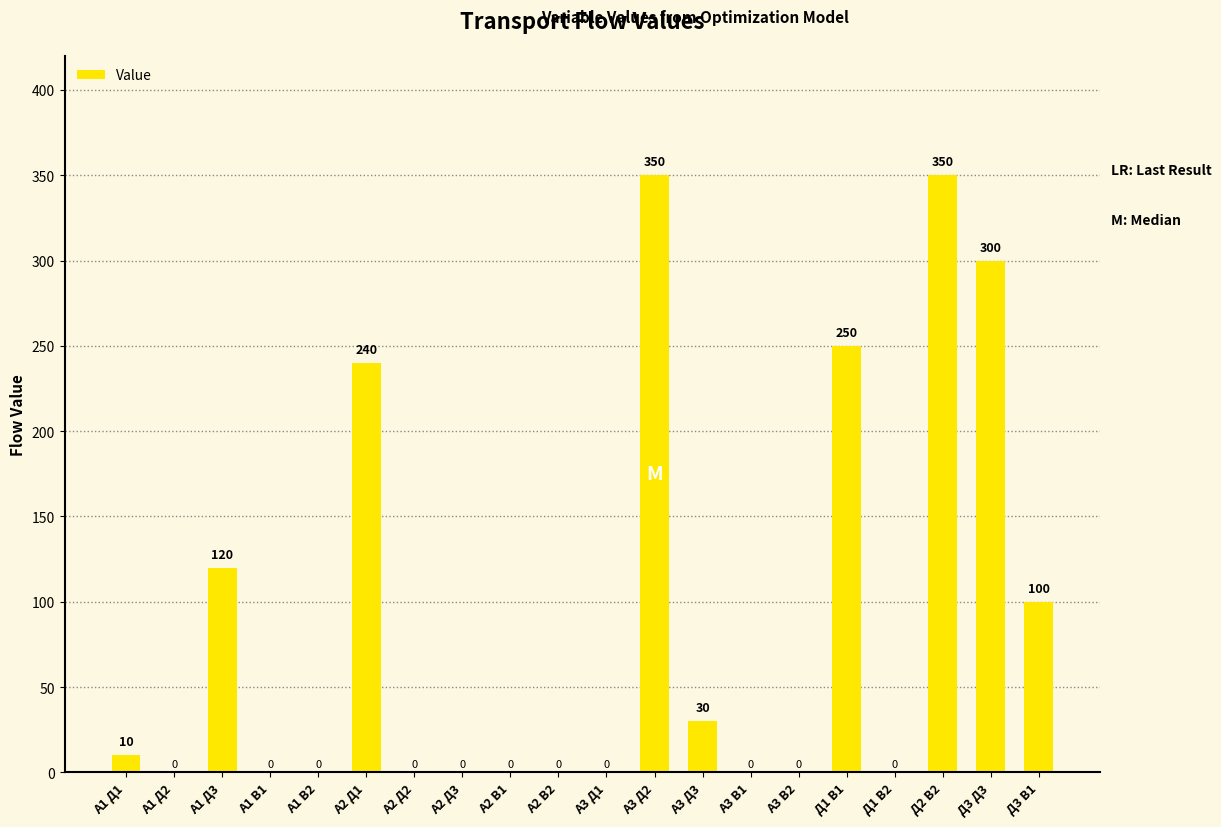

Reading right to left, what are all the values shown in this chart?

Д3 B1=100	Д3 Д3=300	Д2 B2=350	Д1 B2=0	Д1 B1=250	A3 B2=0	A3 B1=0	A3 Д3=30	A3 Д2=350	A3 Д1=0	A2 B2=0	A2 B1=0	A2 Д3=0	A2 Д2=0	A2 Д1=240	A1 B2=0	A1 B1=0	A1 Д3=120	A1 Д2=0	A1 Д1=10